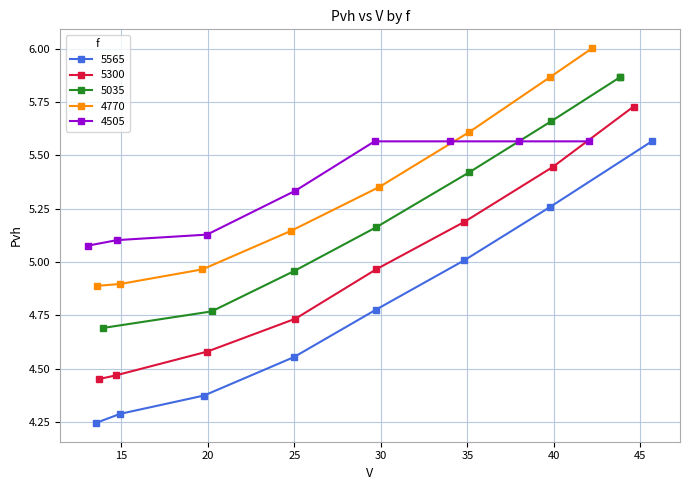

What is the value of the 5565 point at the 4th from the left?

4.6